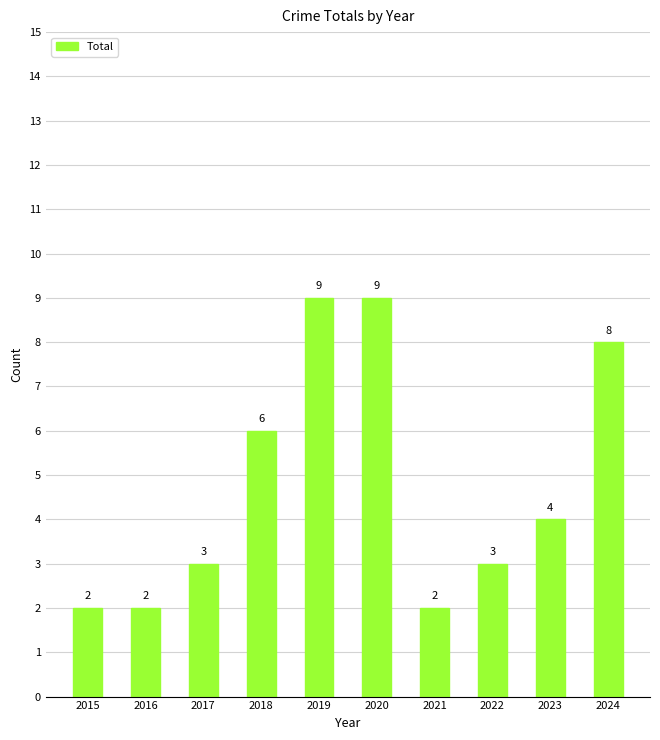

Reading right to left, extract all data points from this chart.

2024=8	2023=4	2022=3	2021=2	2020=9	2019=9	2018=6	2017=3	2016=2	2015=2